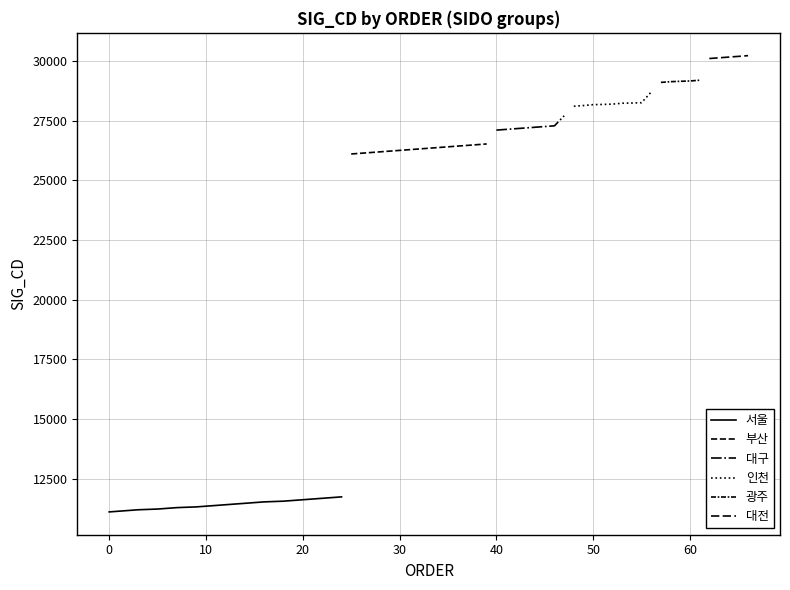

What is the minimum value for 서울?

11110